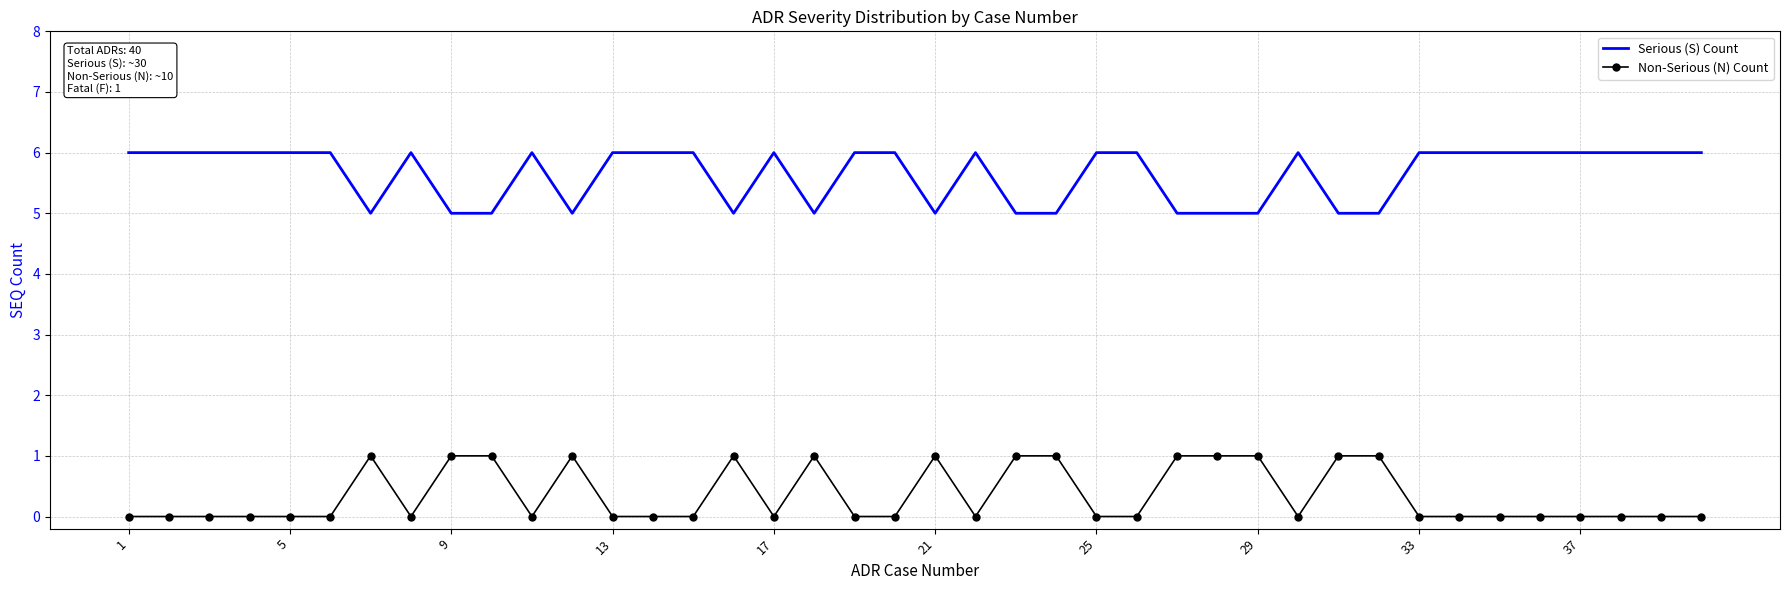

True or false: Non-Serious (N) Count and Serious (S) Count cross at least once.

False